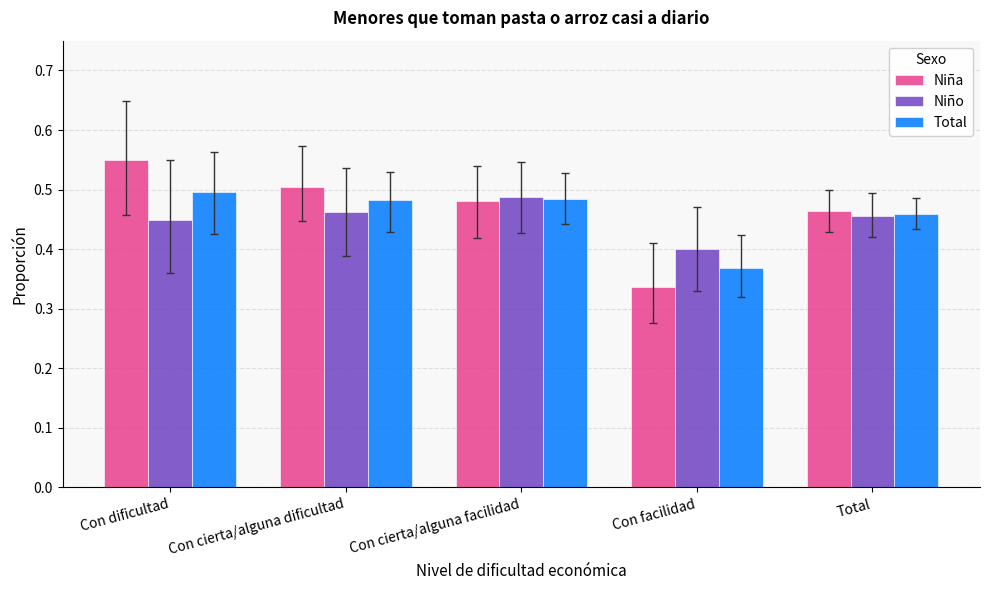

What is the label of the 4th bar from the left?

Con facilidad